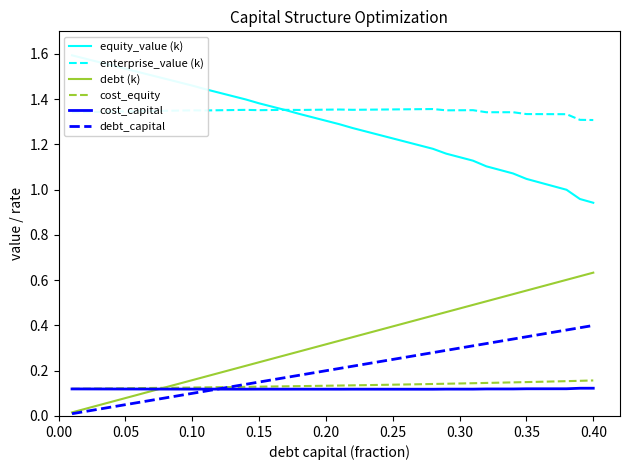

True or false: debt_capital and enterprise_value (k) intersect in this chart.

False